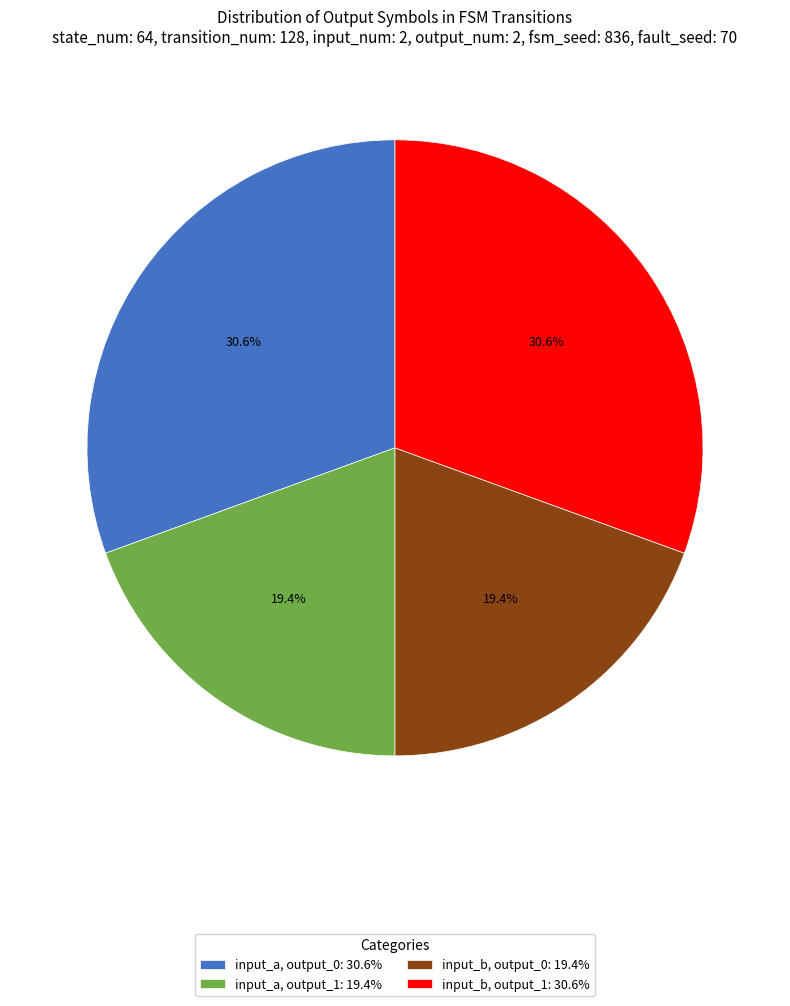

Which has a higher value, input_a, output_0: 30.6% or input_b, output_0: 19.4%?

input_a, output_0: 30.6%